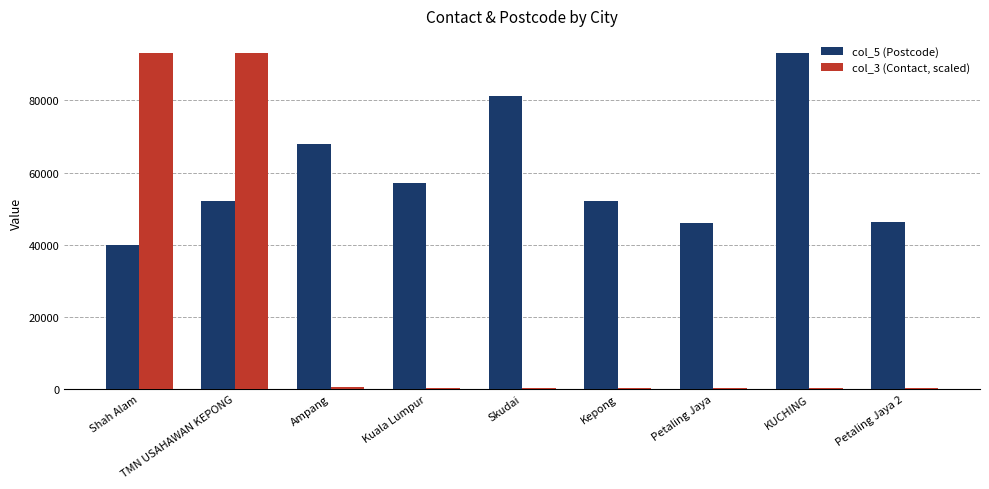

What is the greatest value displayed?

93250.0